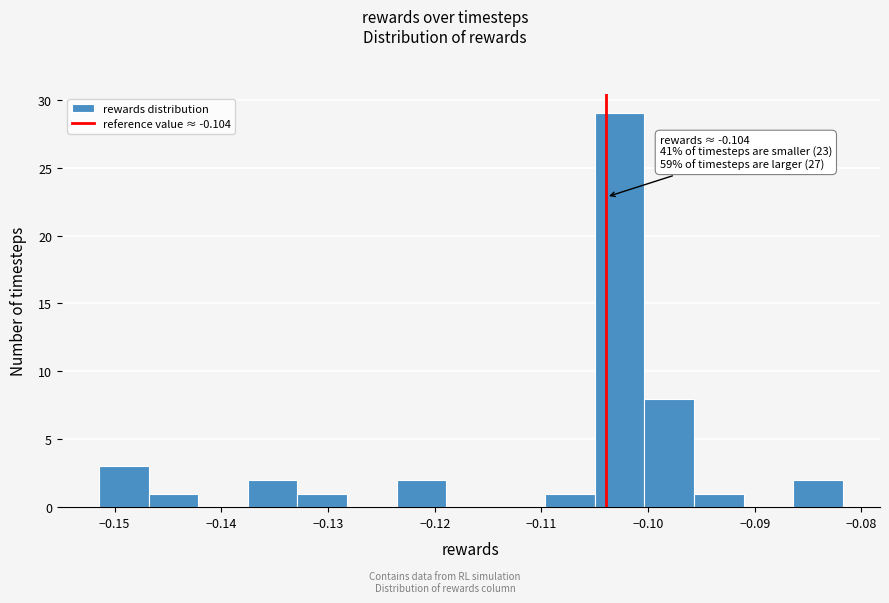

Over which range of the x-axis is the bar tallest?

-0.105 to -0.100